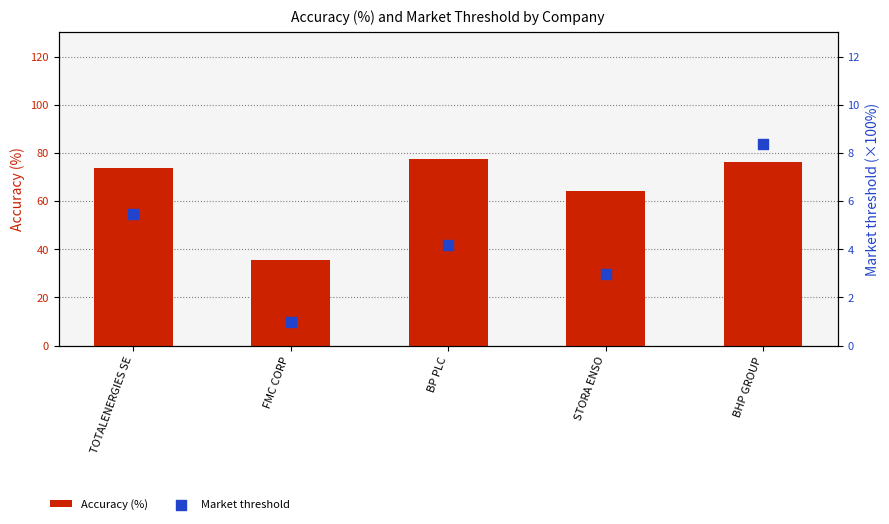

Which series has the widest spread of Y values?

Accuracy (%)